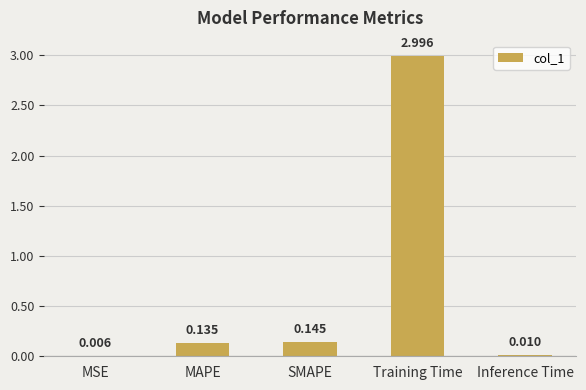

Which category has the highest value across all series?

Training Time